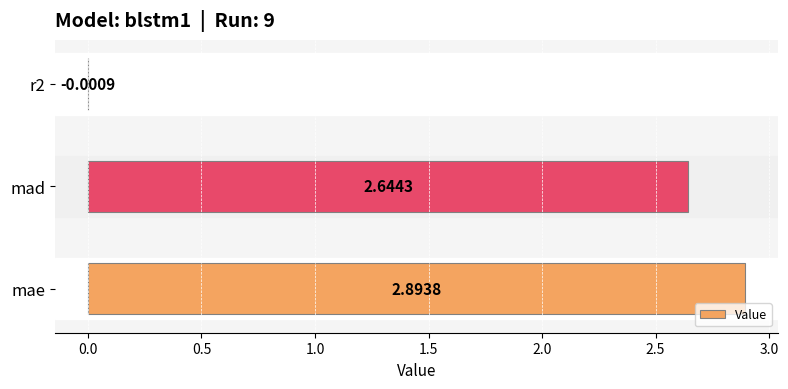

How many categories are shown in the chart?

3